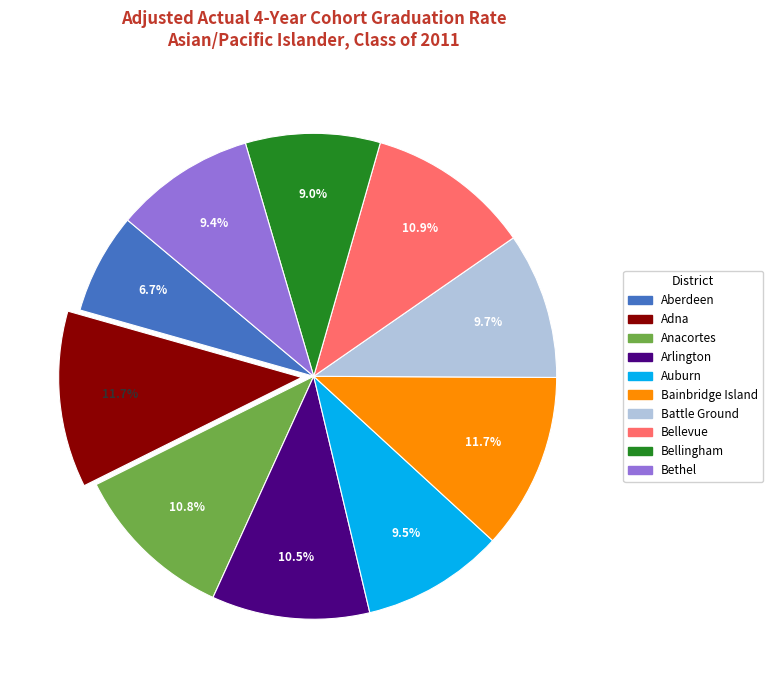

How many segments does this pie chart have?

10